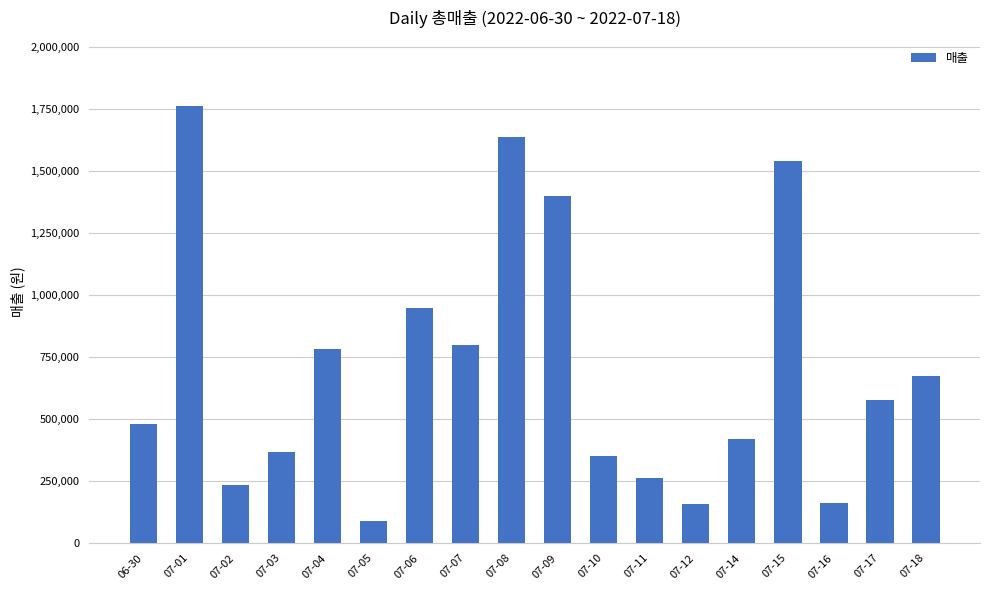

What is the value of the 6th bar from the left?

90000